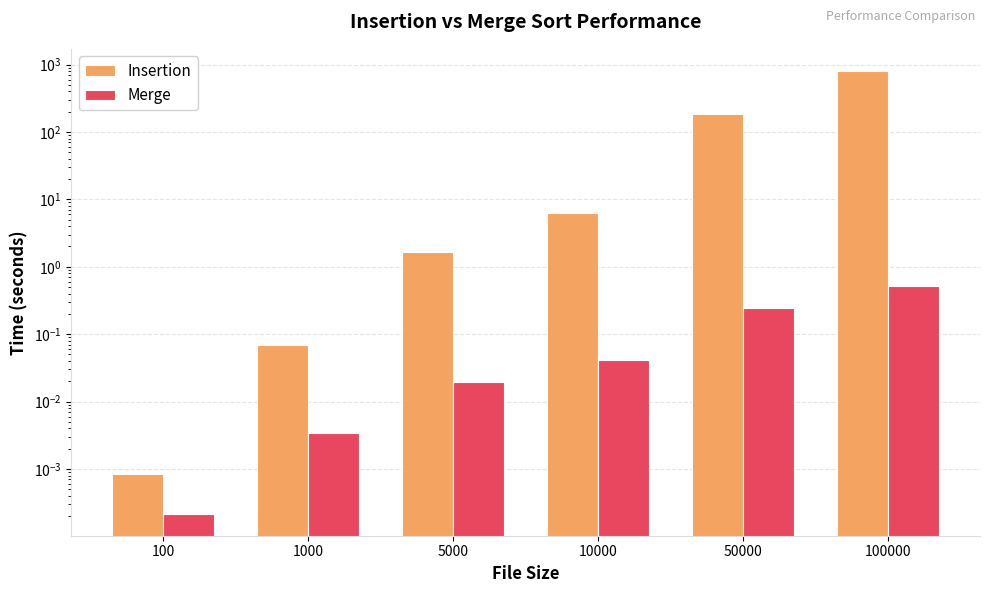

How many data points in Insertion are less than 6?

3